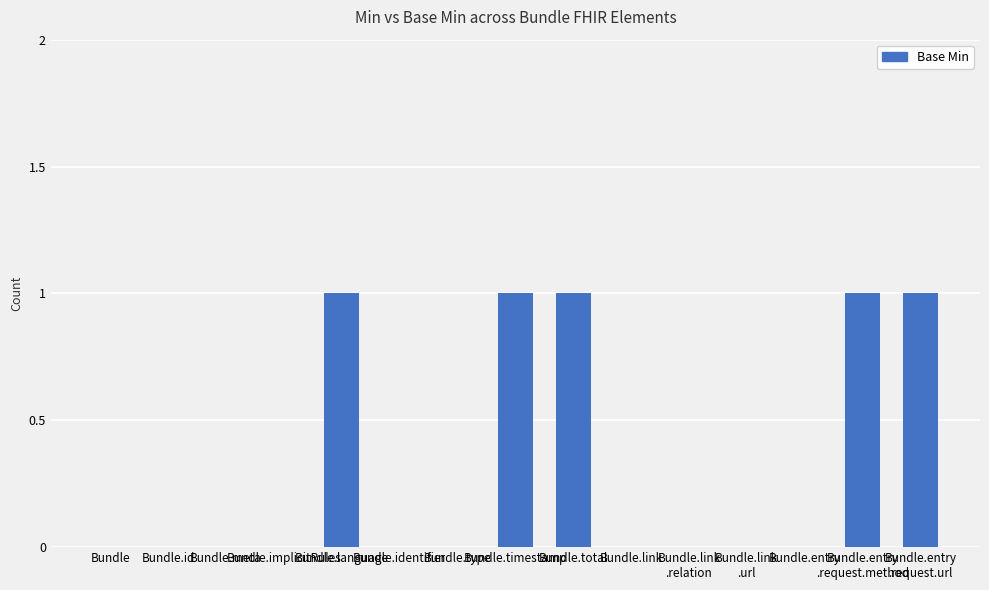

True or false: the data shows 0 at Bundle.meta.

True